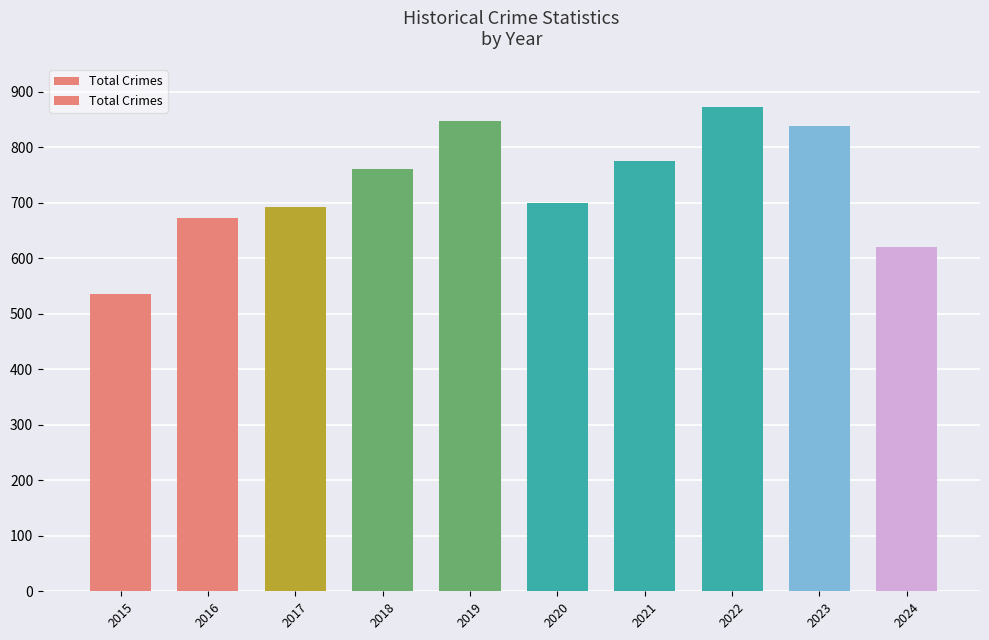

Is it true that the value at 2020 is 359?

False